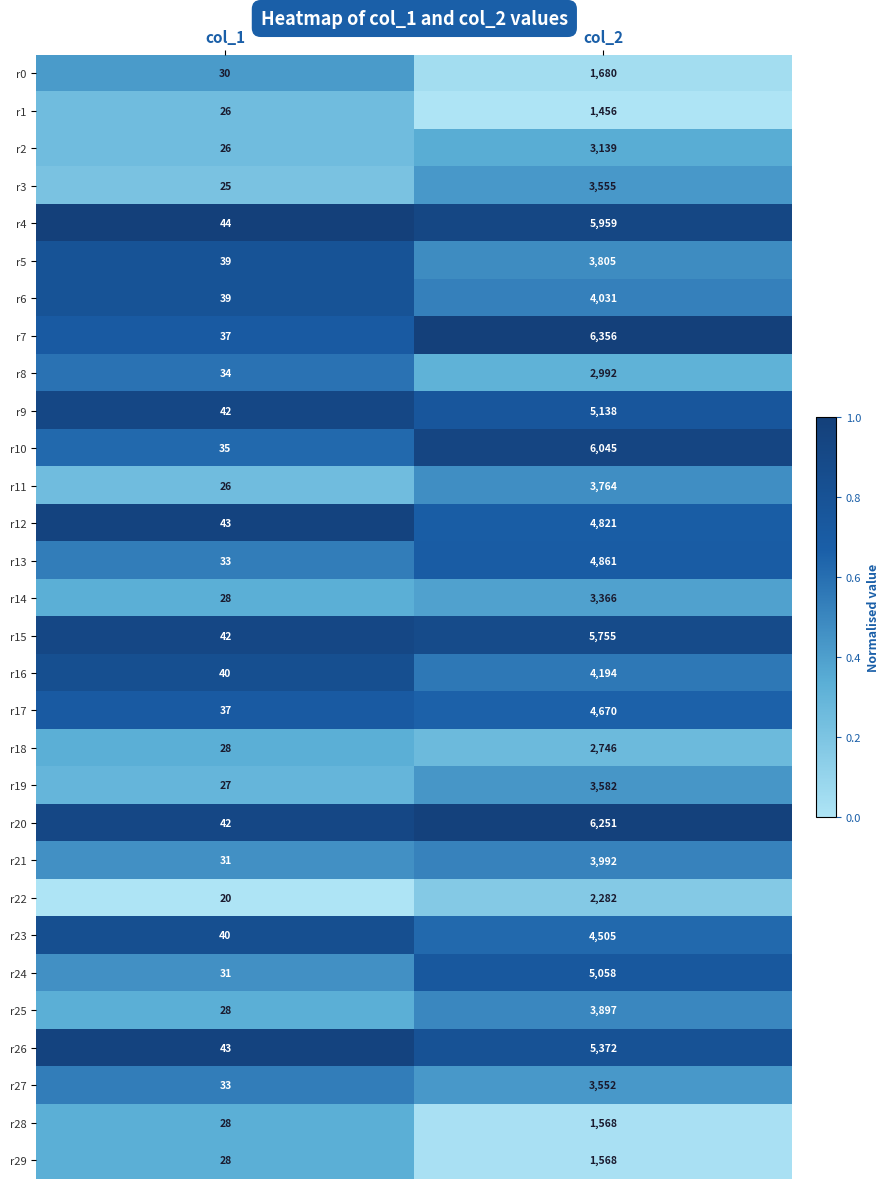

True or false: r27 has a value of 6355 at col_2.

False